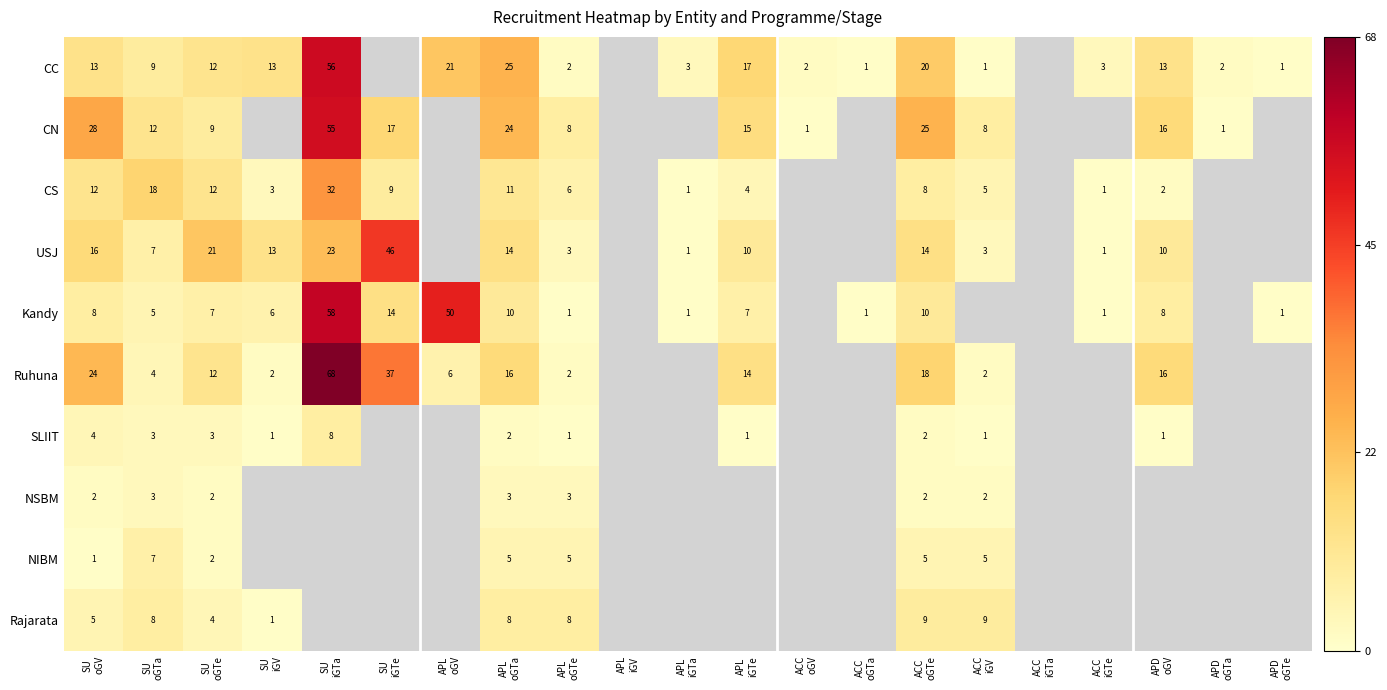

What is the difference between the highest and lowest values at SU
oGTa?

15